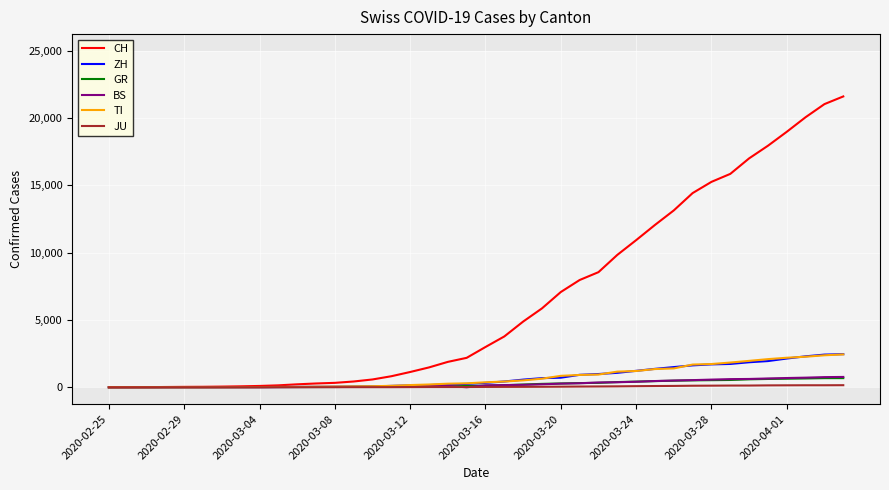

What is the maximum value for ZH?

2461